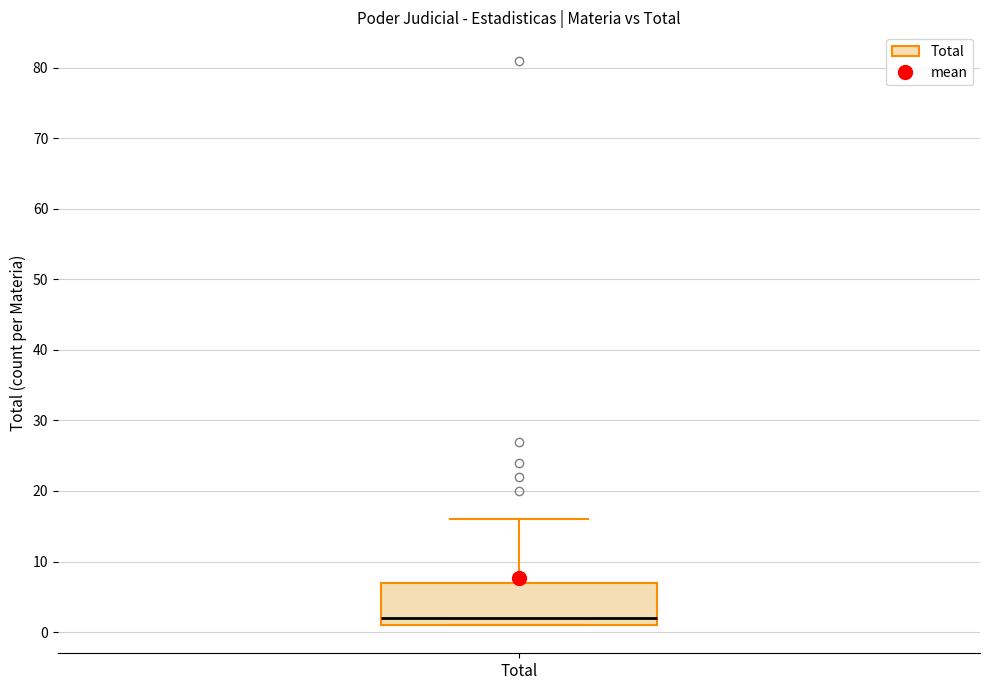

Transcribe this box plot: give where the median line is, the range the box spans, and where the two whiskers end, as read against the y-axis. The values are not printed on the chart, so give them approximately, as read against the axis.

median 2, box 1 to 7, whiskers 1 to 16